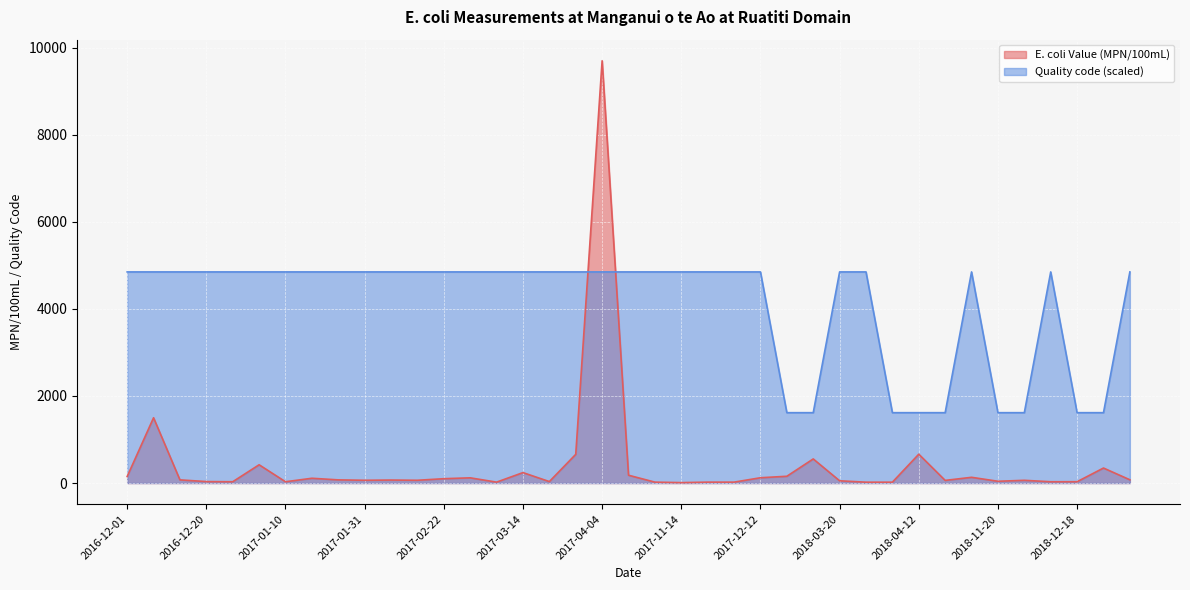

Rank the series by their maximum value, from lowest to highest.

Quality code (scaled), E. coli Value (MPN/100mL)